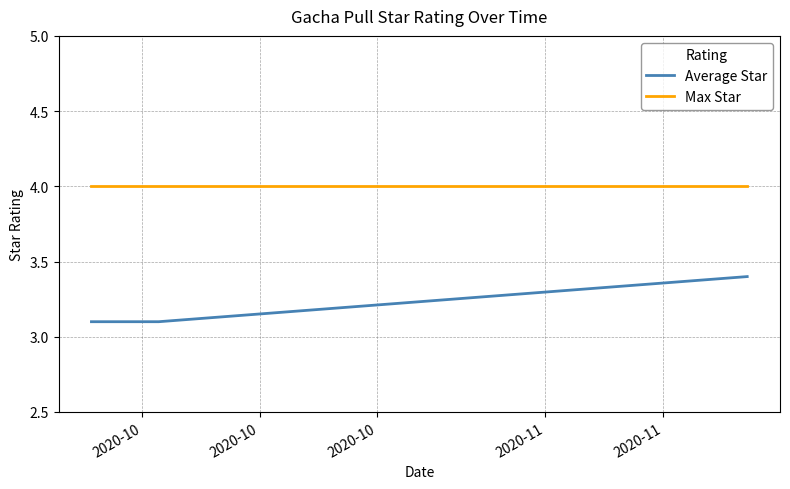

What is the maximum value for Average Star?

3.4